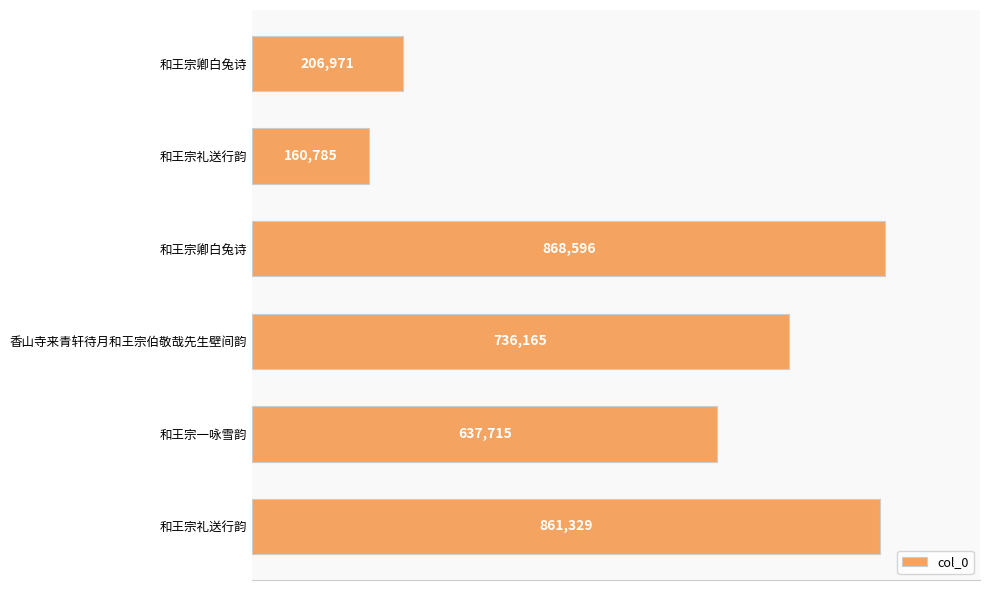

Are the bars horizontal?

Yes